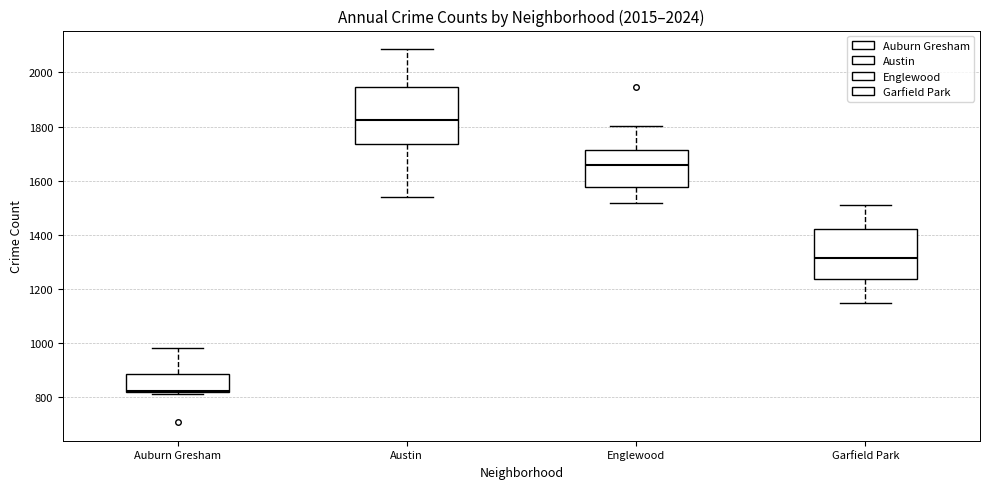

Which box's median line is the lowest?

Auburn Gresham